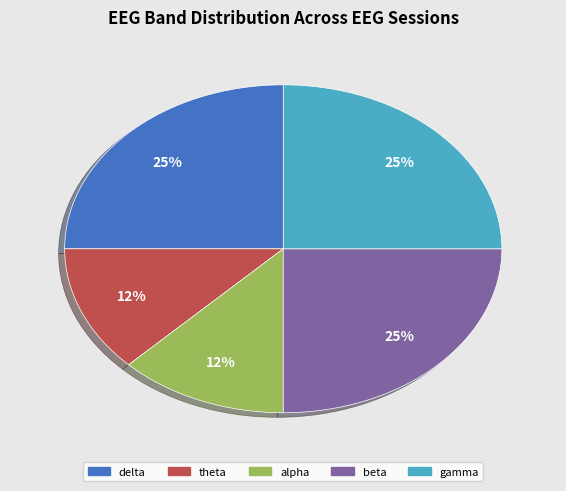

To the nearest percent, what portion does delta represent?

25%